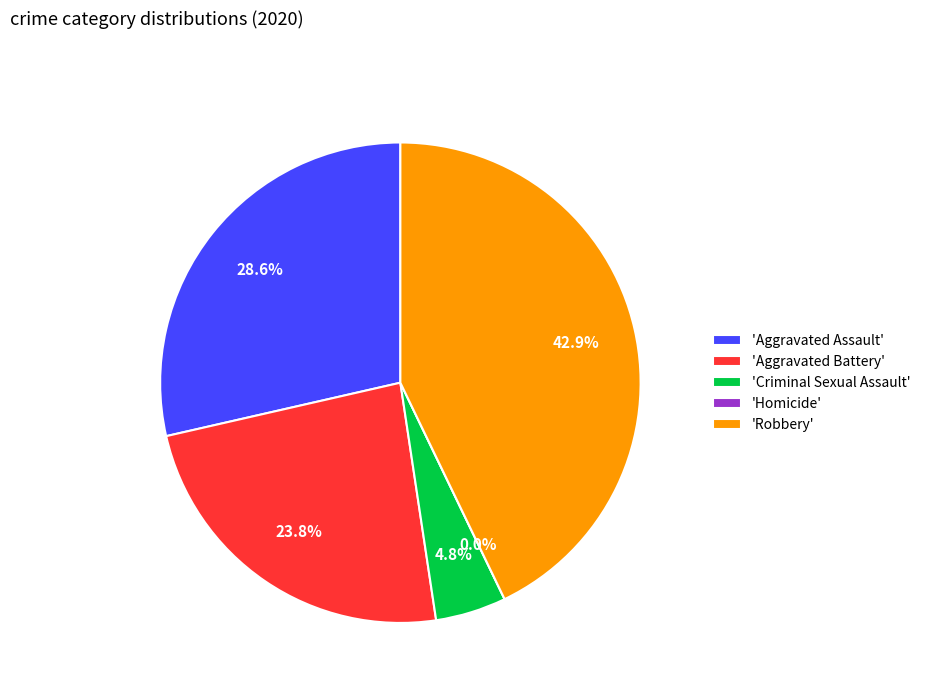

To the nearest percent, what is the combined percentage of Homicide and Aggravated Battery?

24%